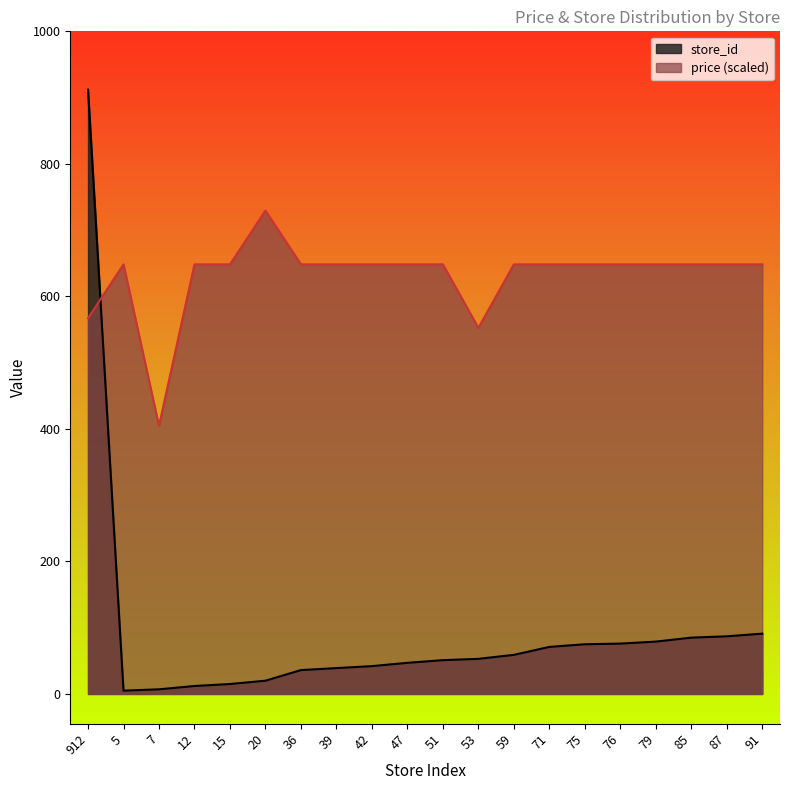

What is the difference between the maximum and minimum values in the avg_price series?

325.0